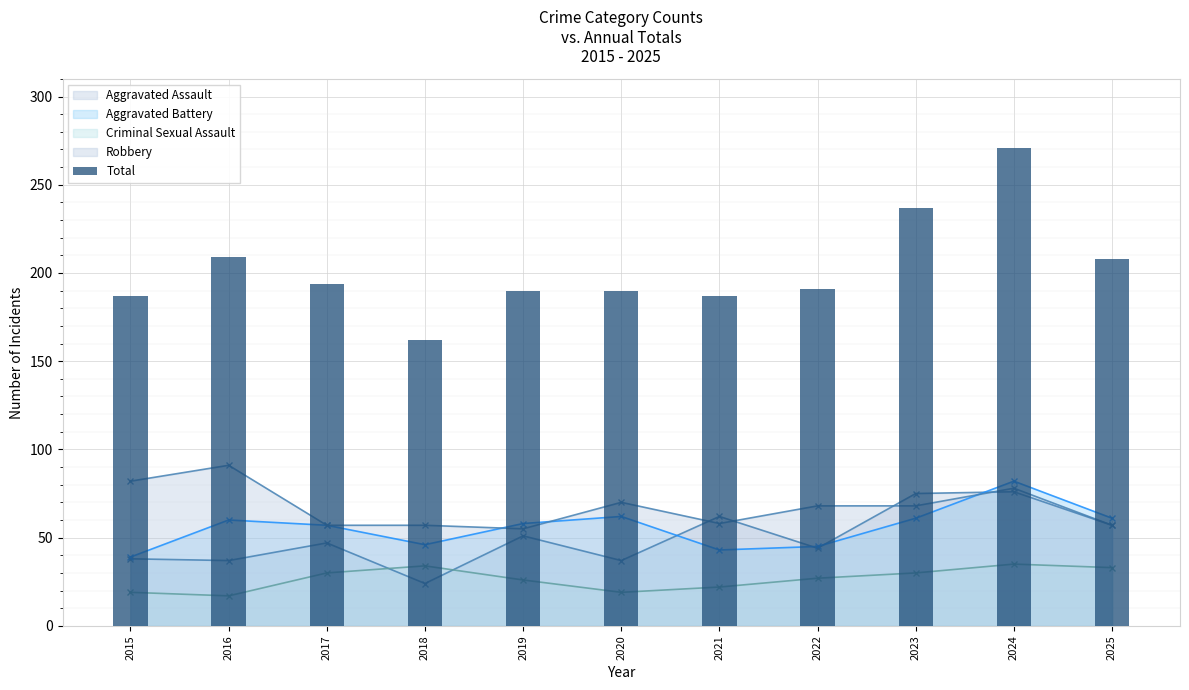

List the labels in order of value, largest first.

2024, 2023, 2016, 2025, 2017, 2022, 2019, 2020, 2015, 2021, 2018